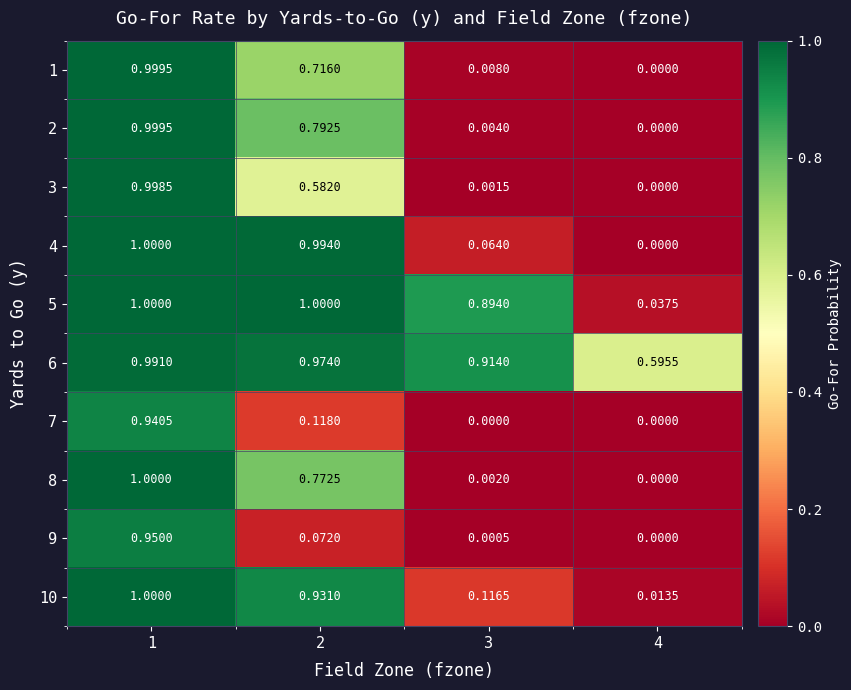

Is the value of 8 at 1 greater than the value of 1 at 4?

Yes